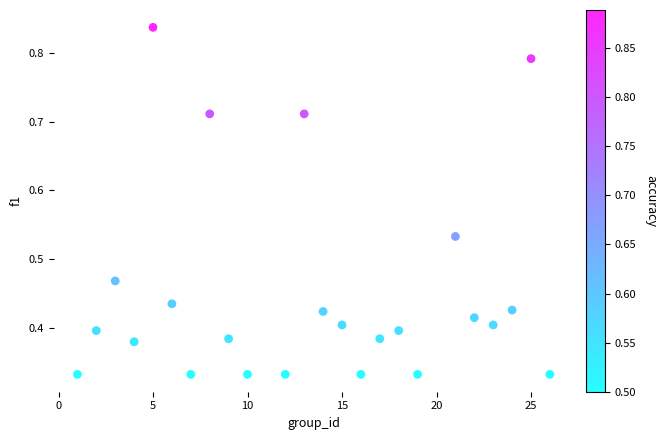

What is the range of X values (max minus min)?

25.0